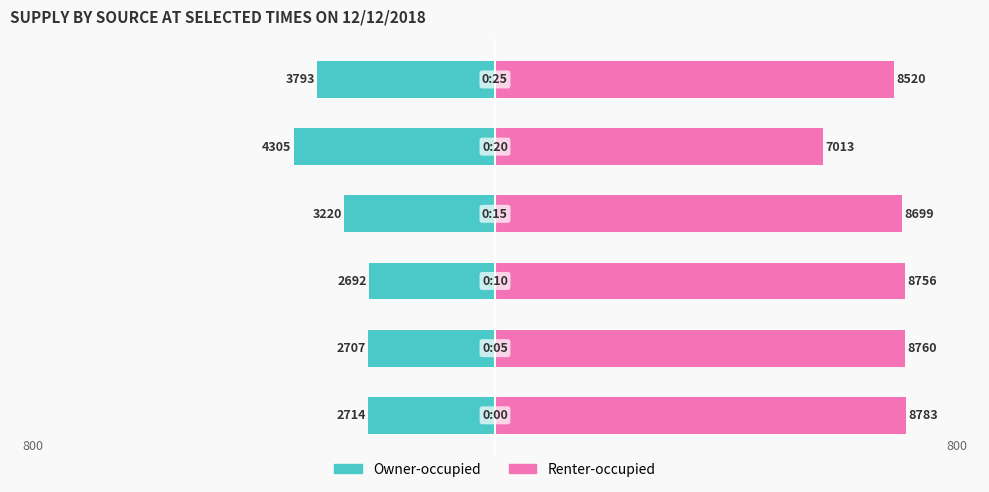

Reading left to right, list all the values displayed in this chart.

Owner-occupied: -2714	-2707	-2692	-3220	-4305	-3793
Renter-occupied: 8783	8760	8756	8699	7013	8520